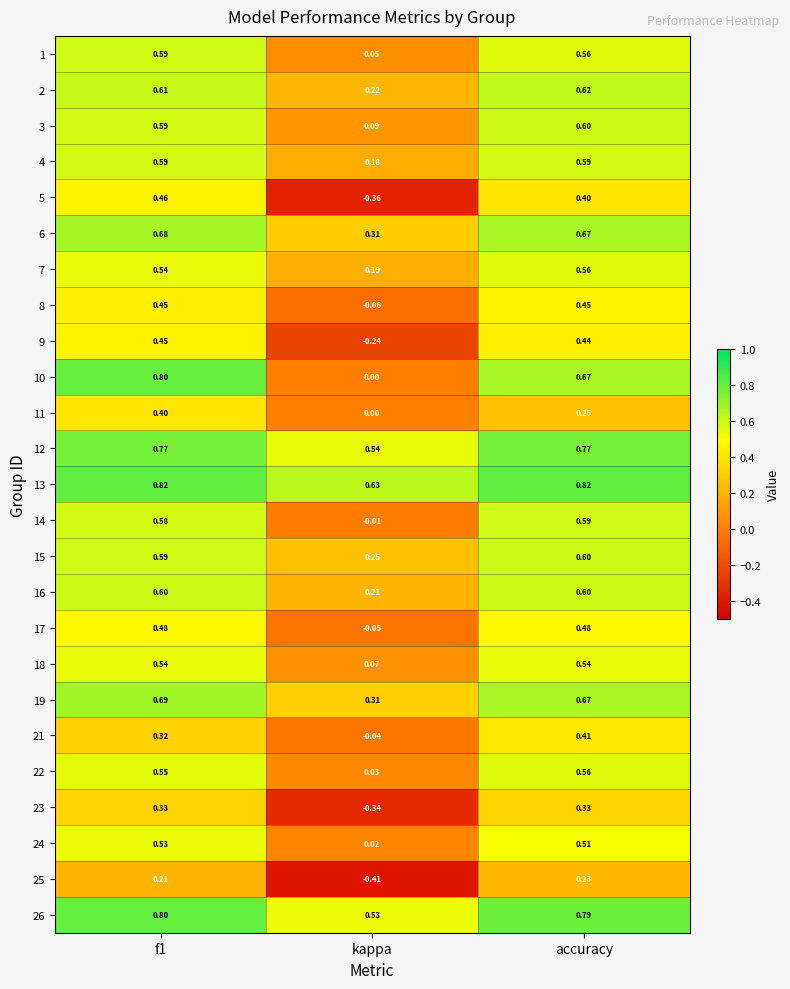

Where is 10 nearest to the value 0?

kappa